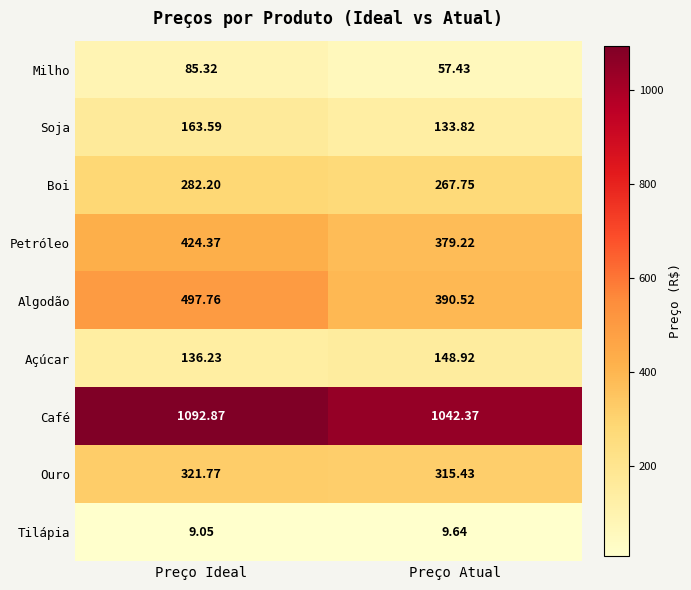

Is the value of Café at Preço Ideal greater than the value of Açúcar at Preço Ideal?

Yes